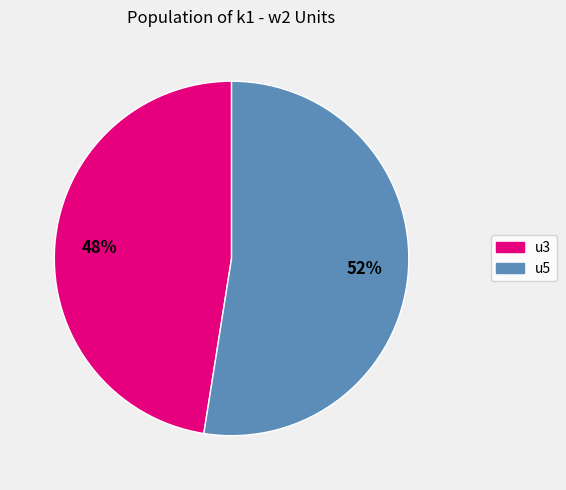

To the nearest percent, what is the combined percentage of u5 and u3?

100%